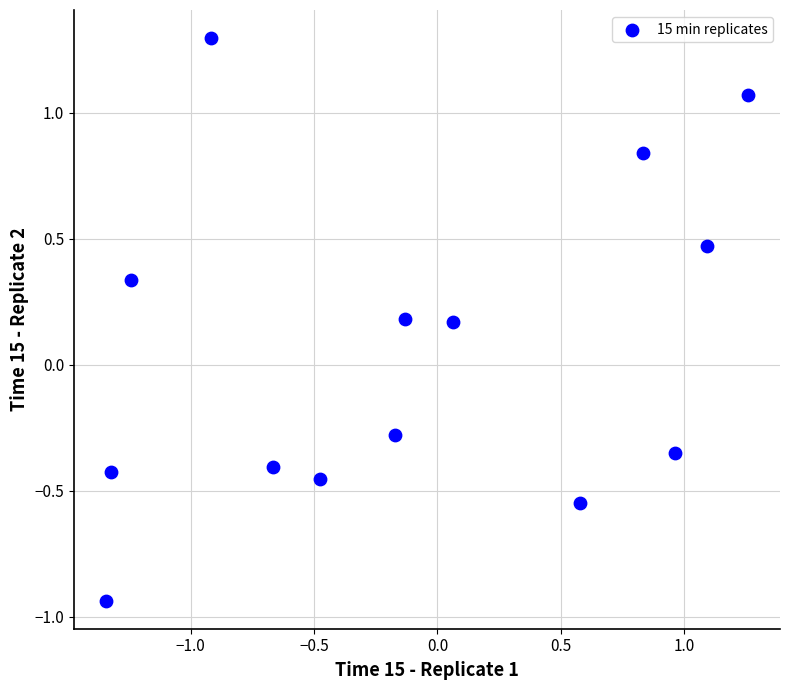

What is the range of X values (max minus min)?

2.6